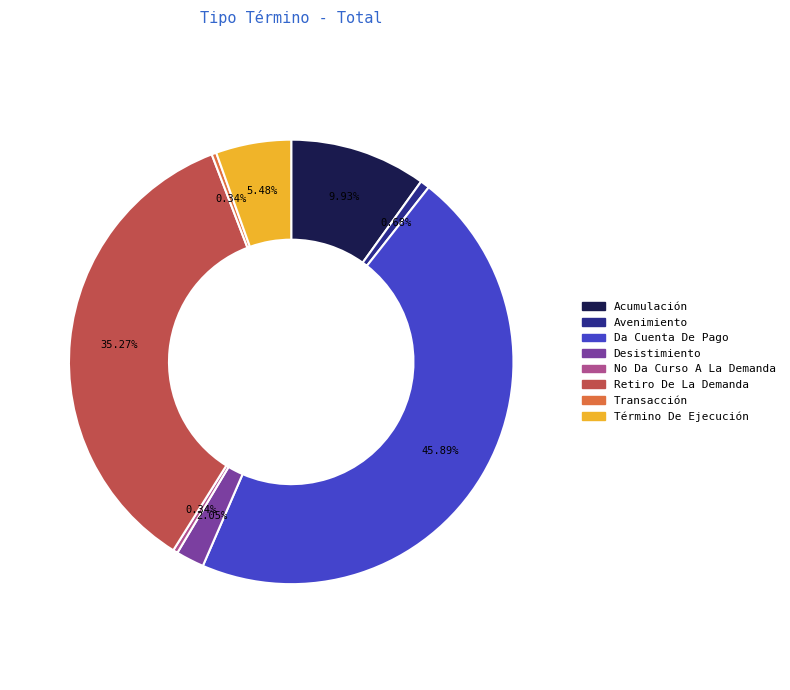

The Da Cuenta De Pago slice represents 40% of the pie. True or false?

False